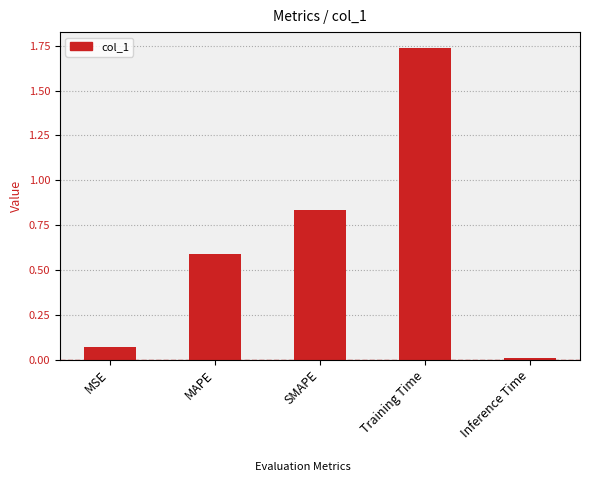

What position from the right is MAPE?

4